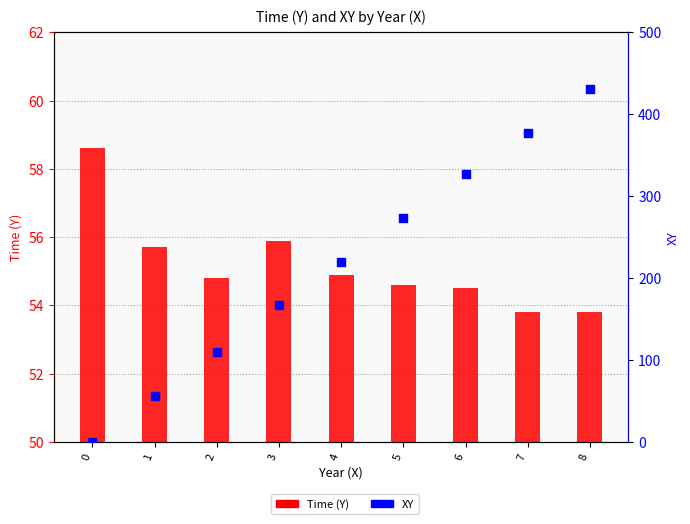

What is the total value across all series at 8?

484.2